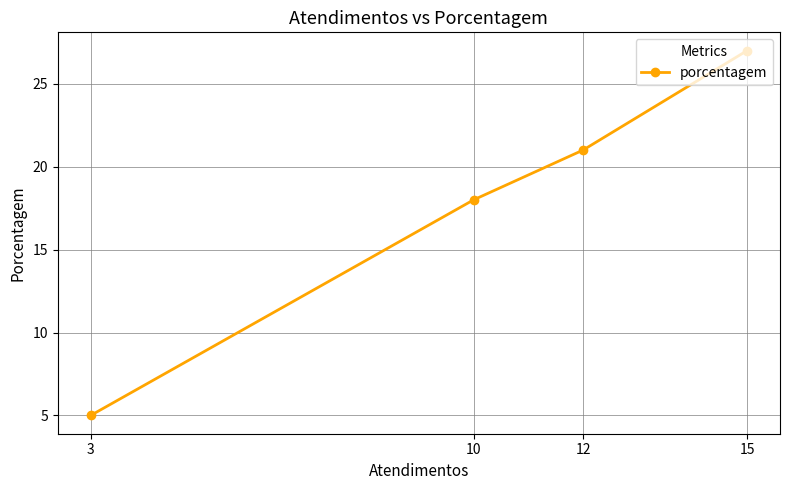

Count the number of categories in the chart.

4